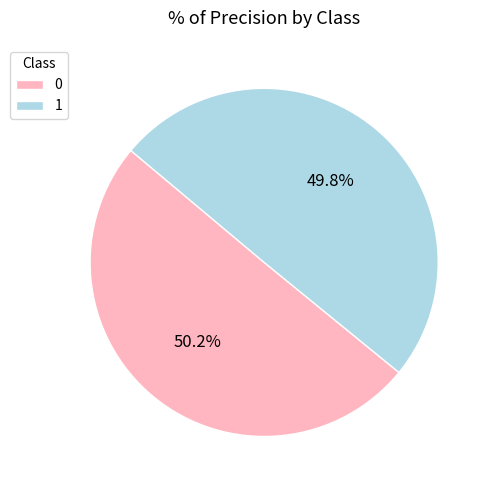

How much of the chart is everything except 0?

49.8%